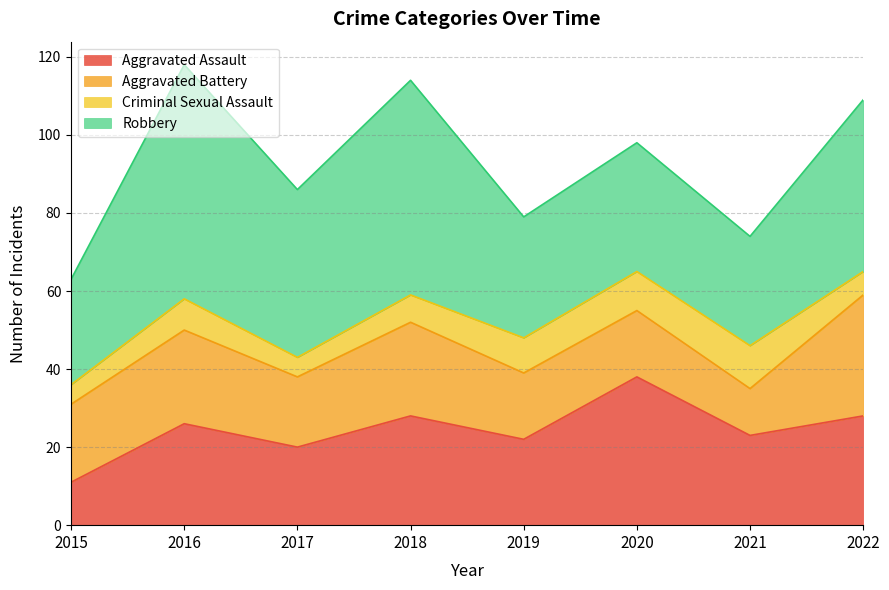

What are all the series names shown in the legend?

Aggravated Assault, Aggravated Battery, Criminal Sexual Assault, Robbery